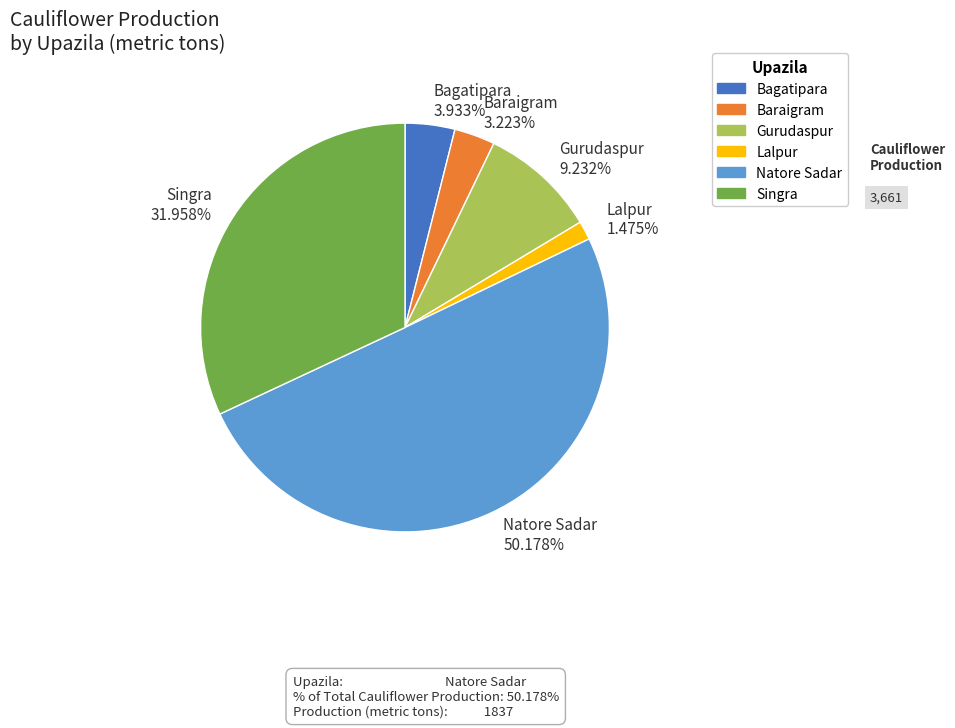

Approximately how many times larger is the value at Natore Sadar 50.178% compared to Lalpur 1.475%?

34.0